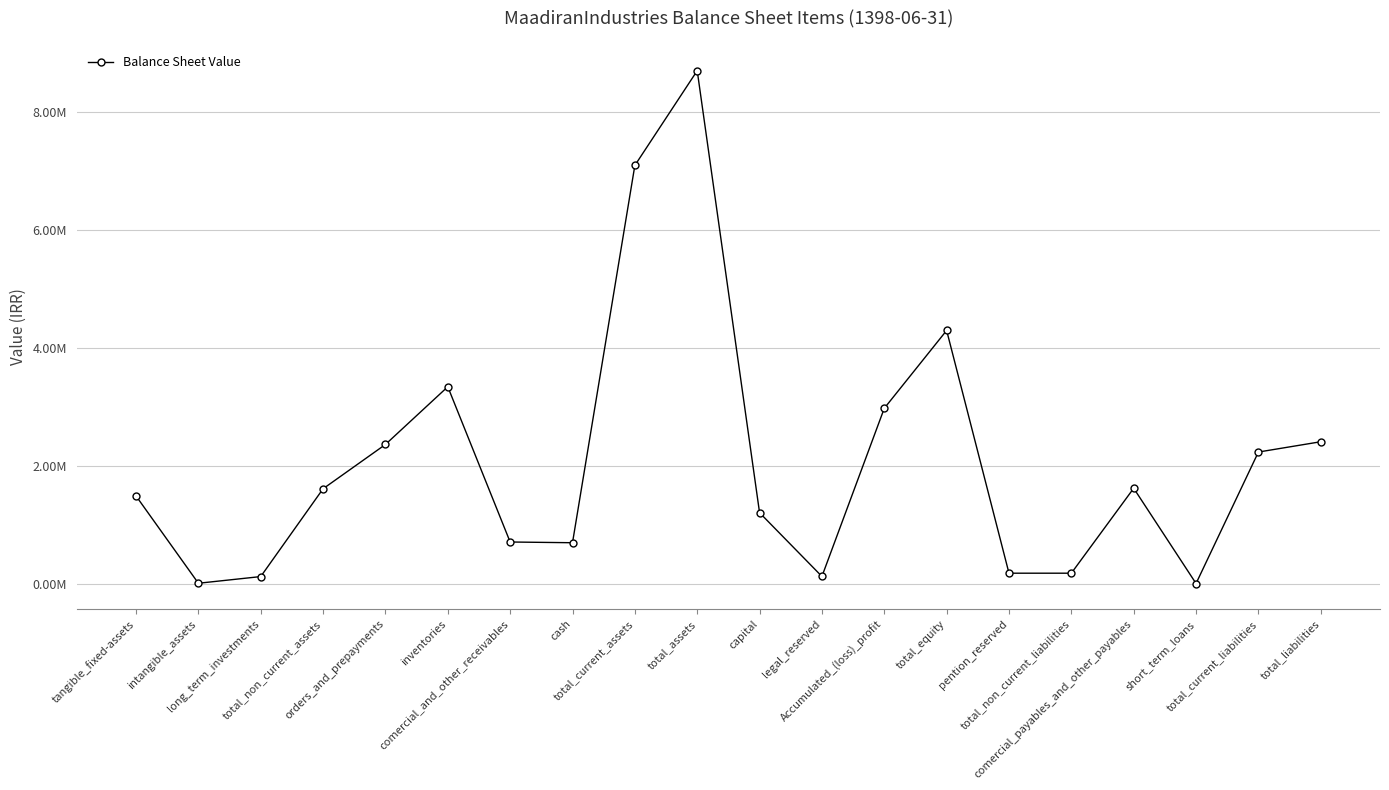

At which category does the data reach its first local valley?

intangible_assets